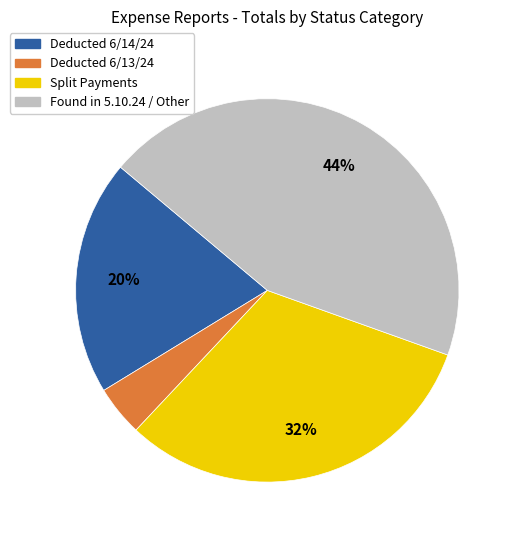

Is there any slice that represents more than half of the pie?

No